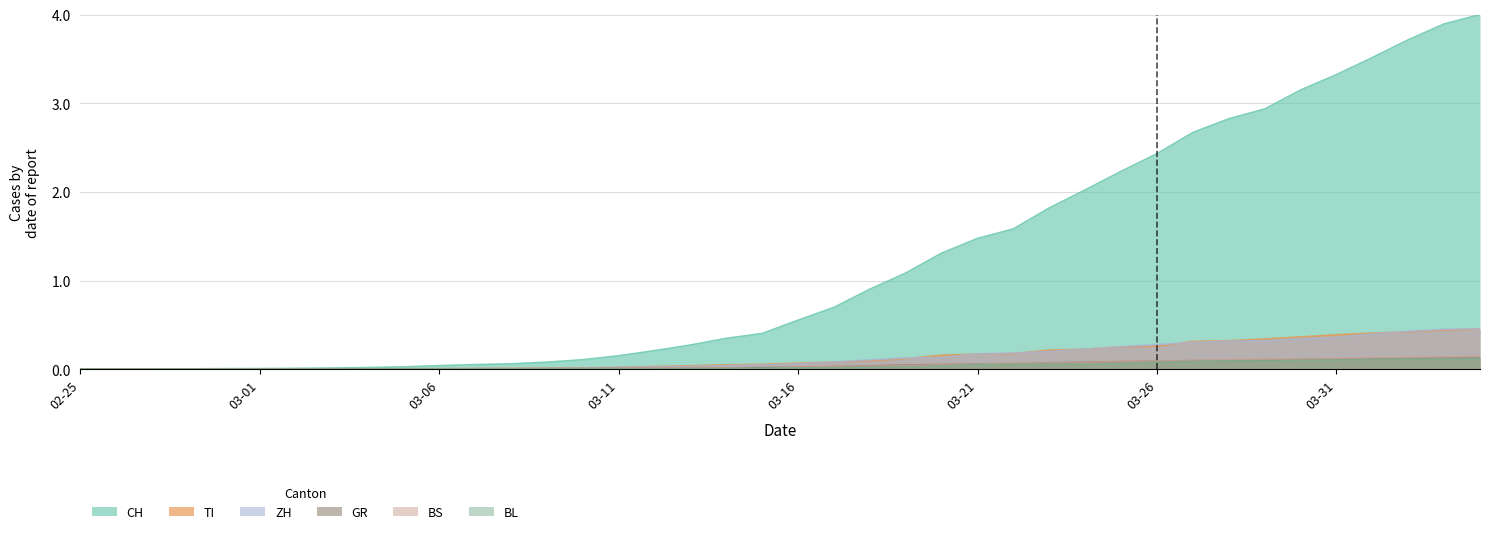

What are all the series names shown in the legend?

CH, TI, ZH, GR, BS, BL